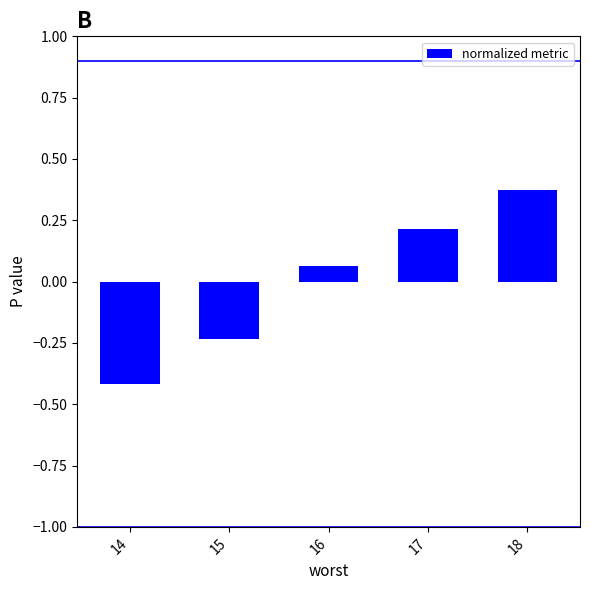

Count the number of categories in the chart.

5